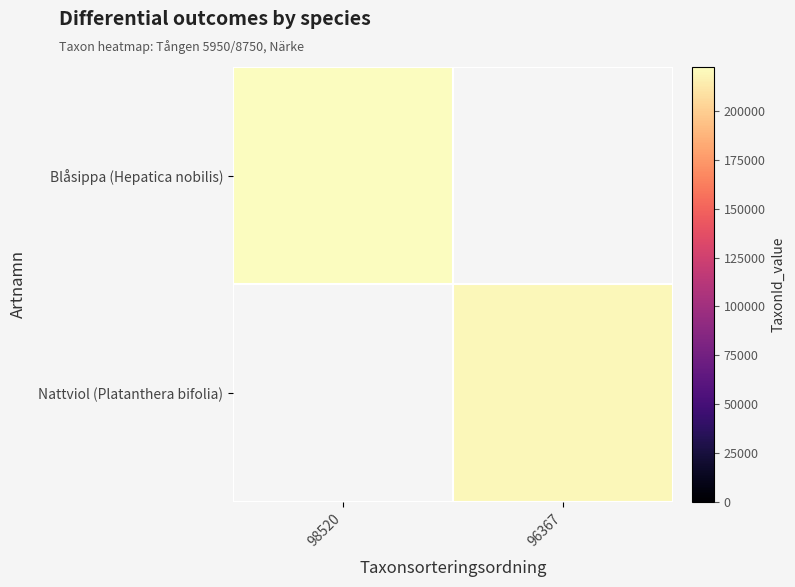

Is the value of Nattviol (Platanthera bifolia) at 98520 greater than the value of Blåsippa (Hepatica nobilis) at 98520?

No